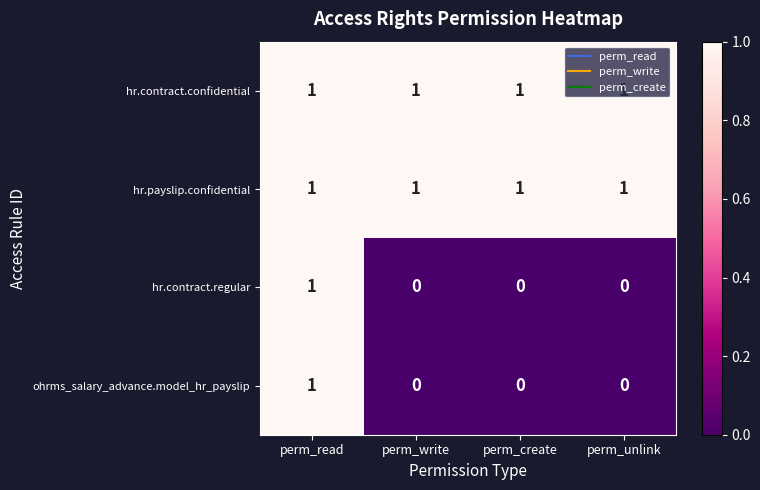

At which label does hr.contract.regular reach its peak?

perm_read